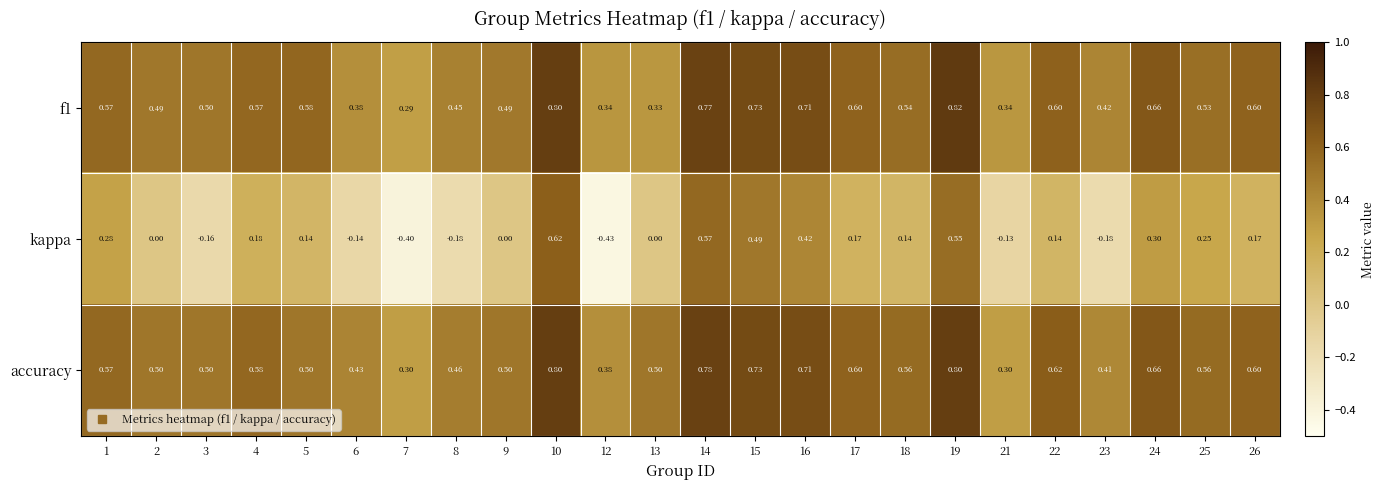

What is the smallest value displayed?

-0.4